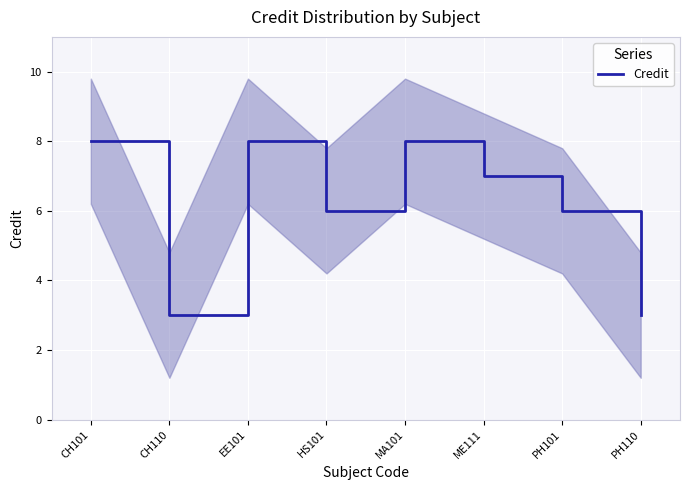

What is the label of the 2nd point from the left?

CH110